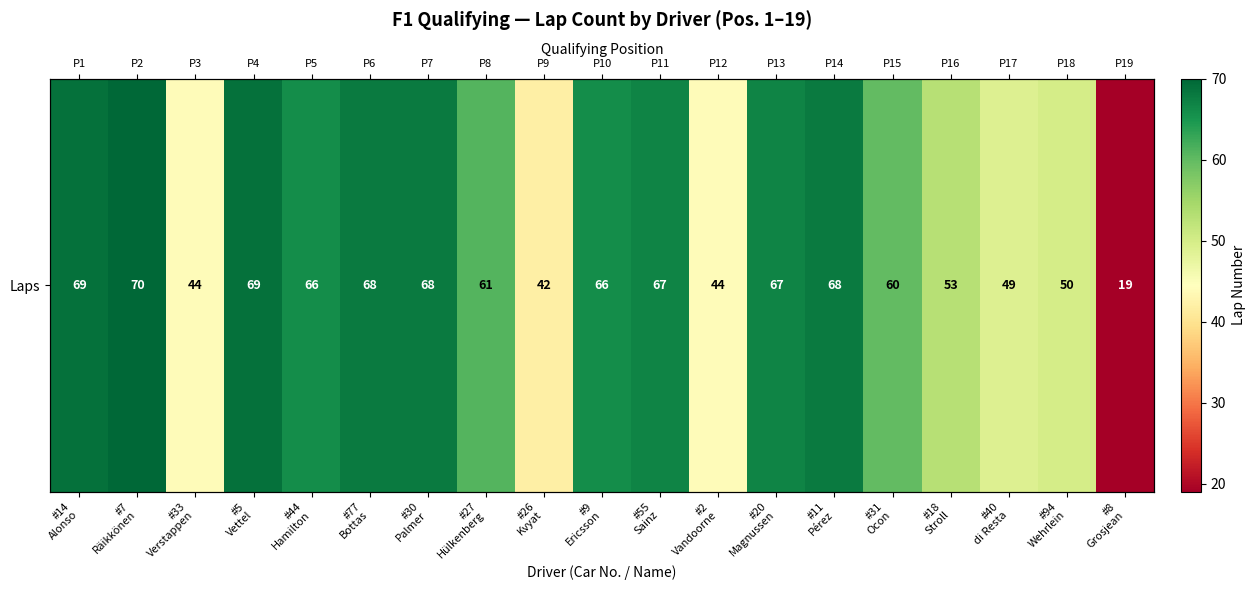

What is the ratio of the value at #77
Bottas to the value at #18
Stroll?

1.3